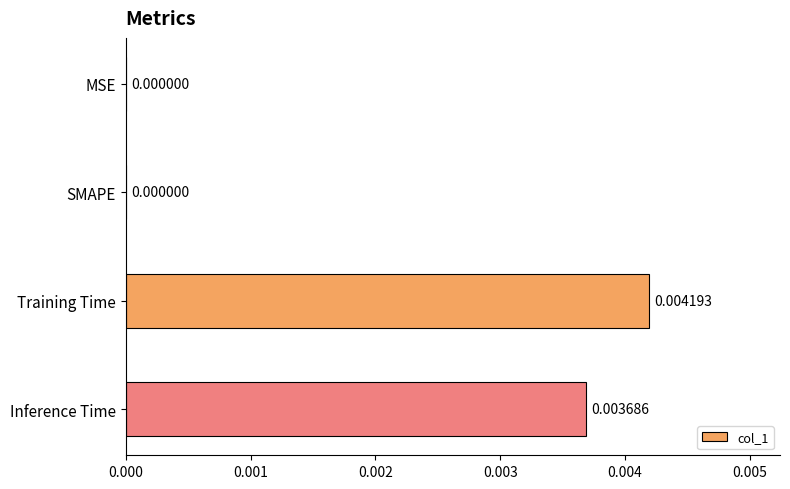

How many values are between 0 and 1?

4